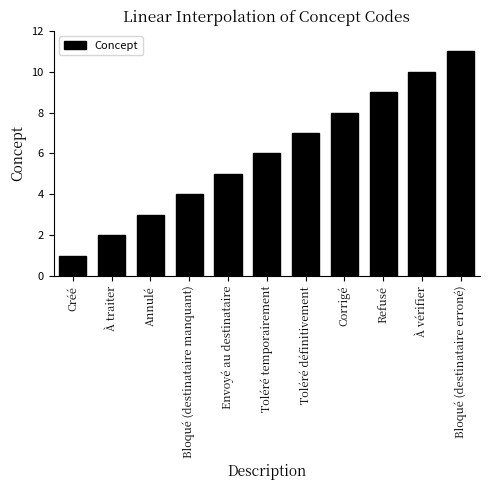

At which category does the chart reach its peak across all series?

Bloqué (destinataire erroné)